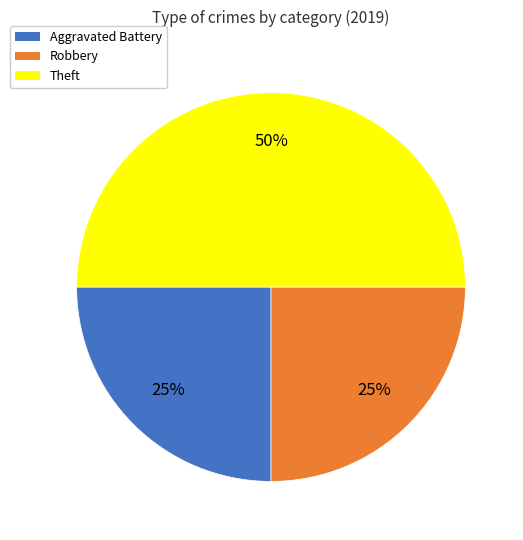

Which category has the biggest portion of the pie?

Theft